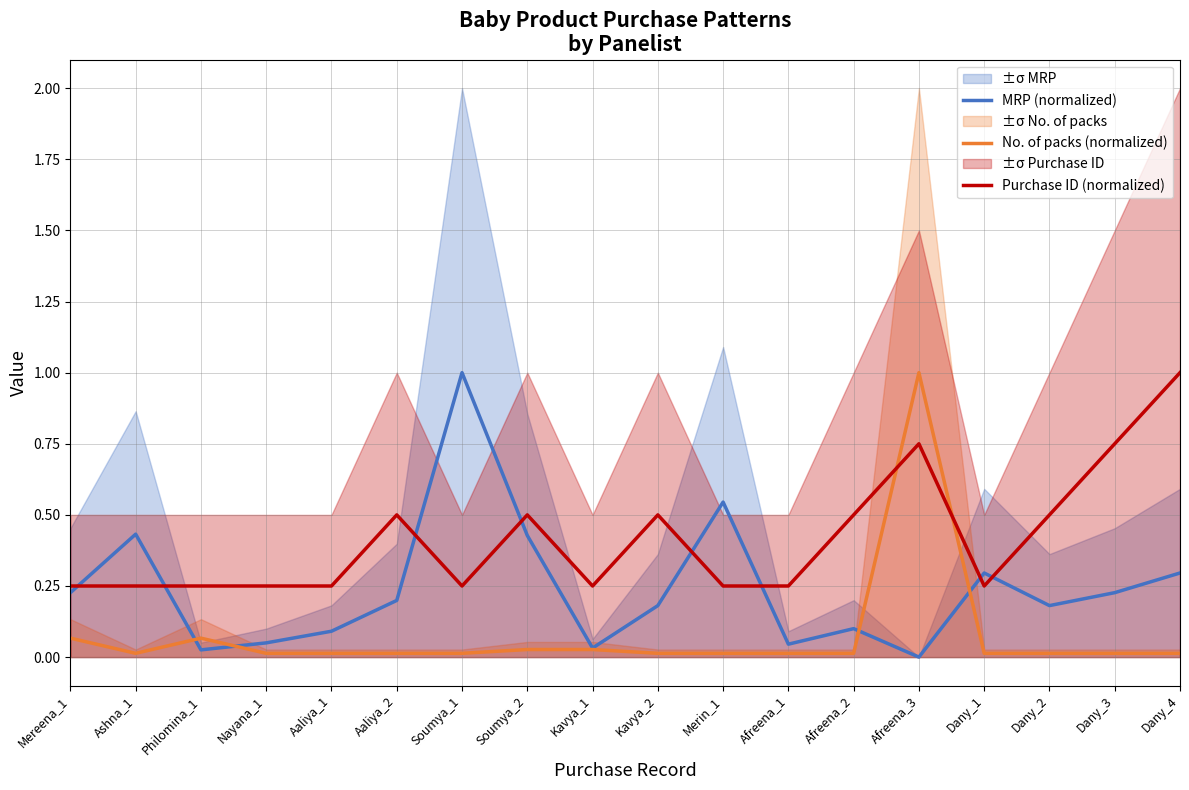

What is the label of the 2nd point from the left?

Ashna_1